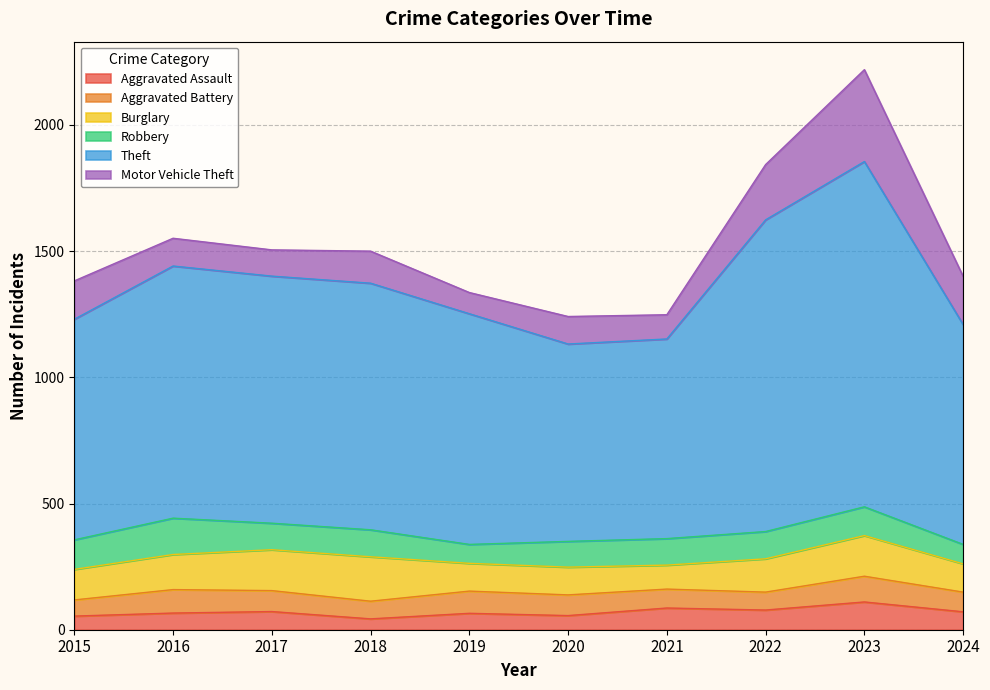

At how many categories does at least one series exceed 167?

10